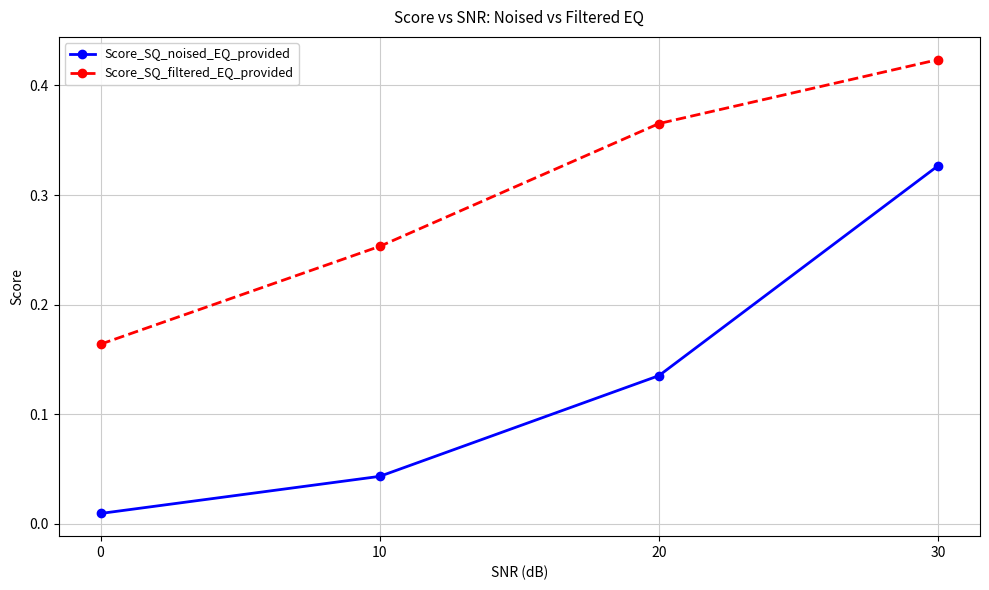

What is the sum of all Score_SQ_noised_EQ_provided values?

0.5